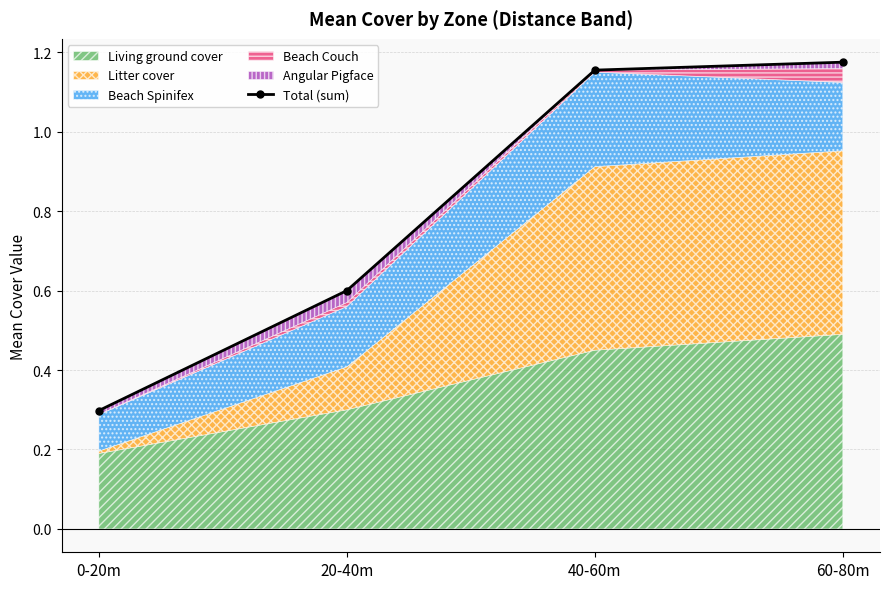

Rank the categories by value from highest to lowest.

60-80m, 40-60m, 20-40m, 0-20m